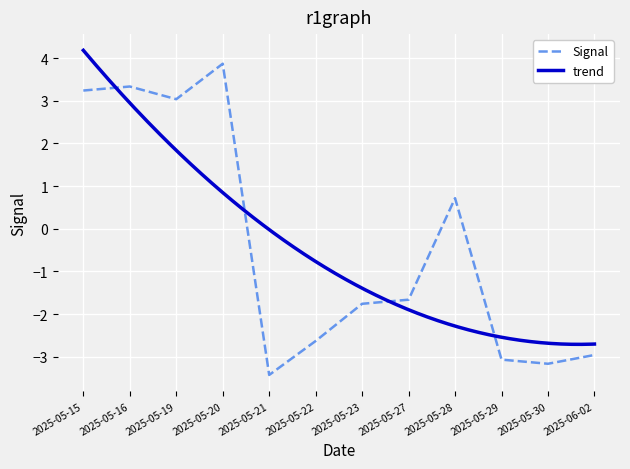

What is the change in value from 2025-05-22 to 2025-05-27?

+1.0